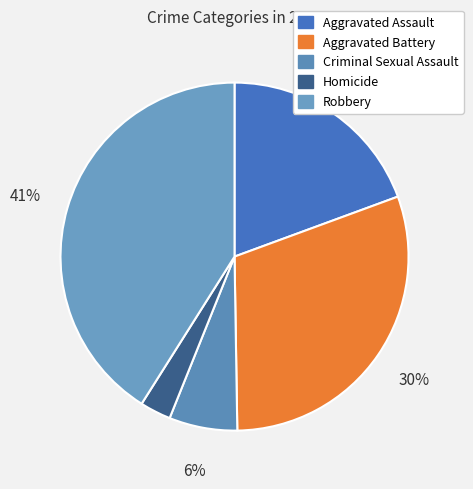

Which category has the biggest portion of the pie?

Robbery